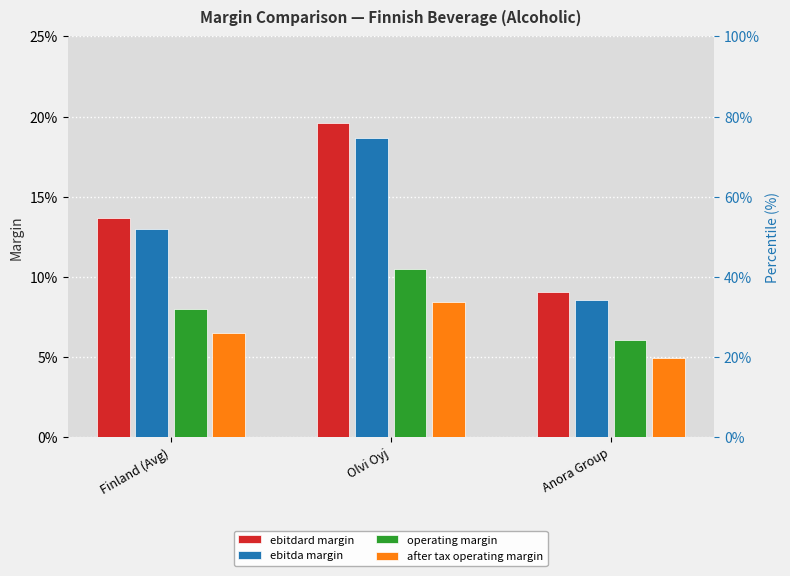

Rank the series by their maximum value, from highest to lowest.

ebitdard margin, ebitda margin, operating margin, after tax operating margin